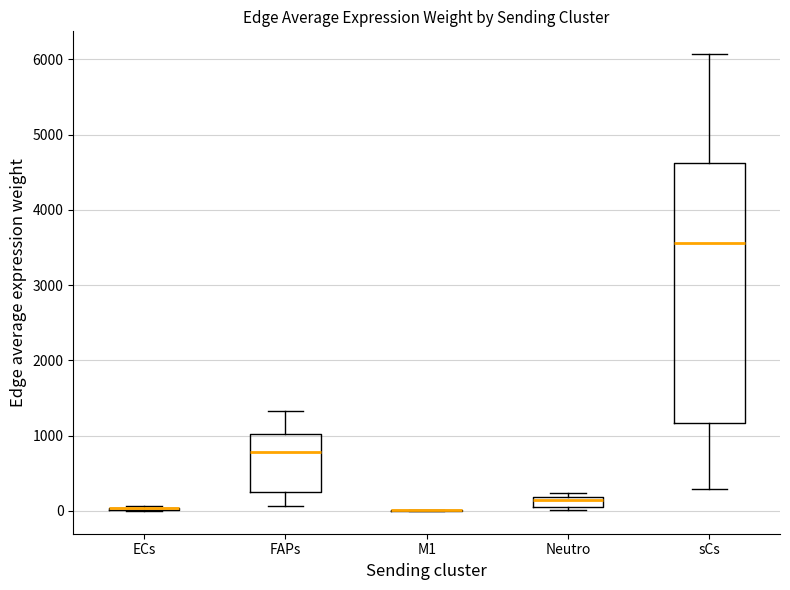

Comparing the boxes themselves (not the whiskers), which one is the tallest?

sCs